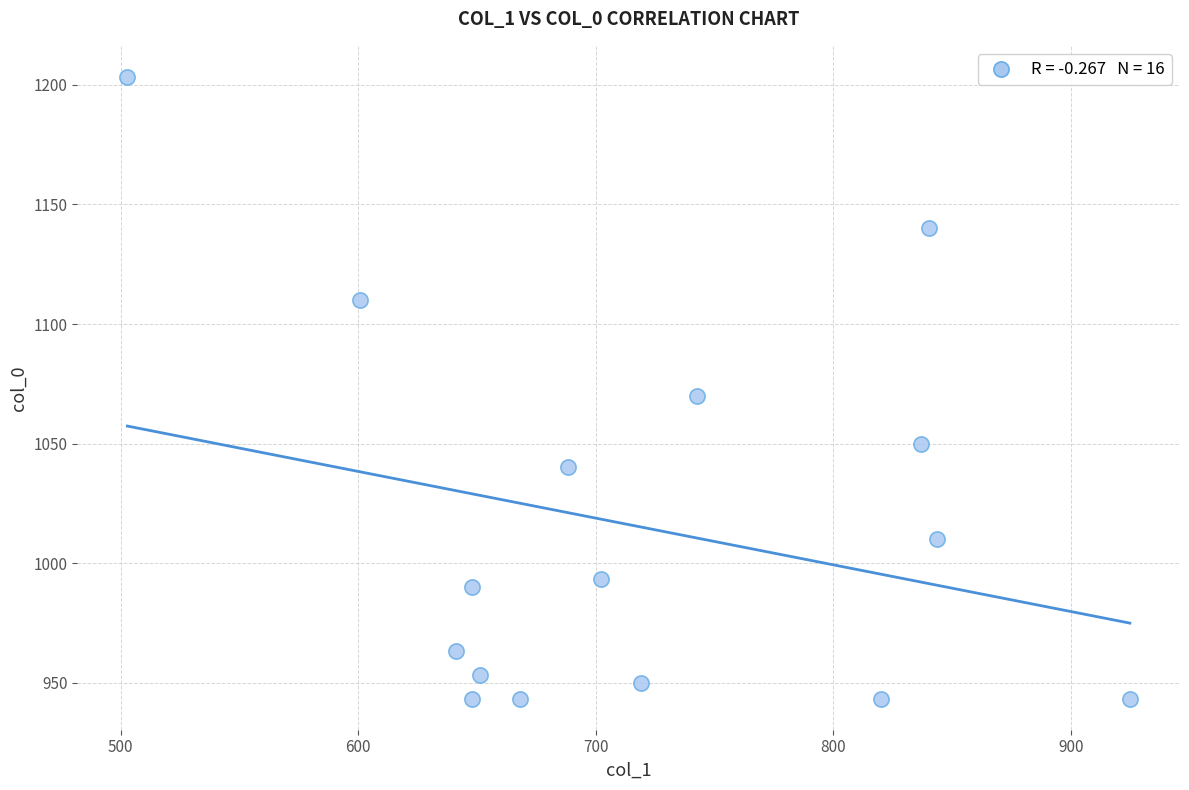

What Y value in the scatter plot is closest to 1073?

1070.0